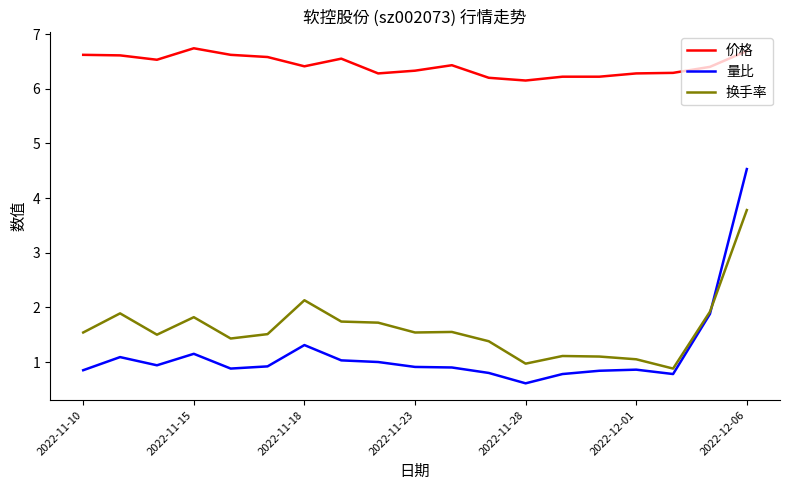

What is the maximum value shown in the chart?

6.7